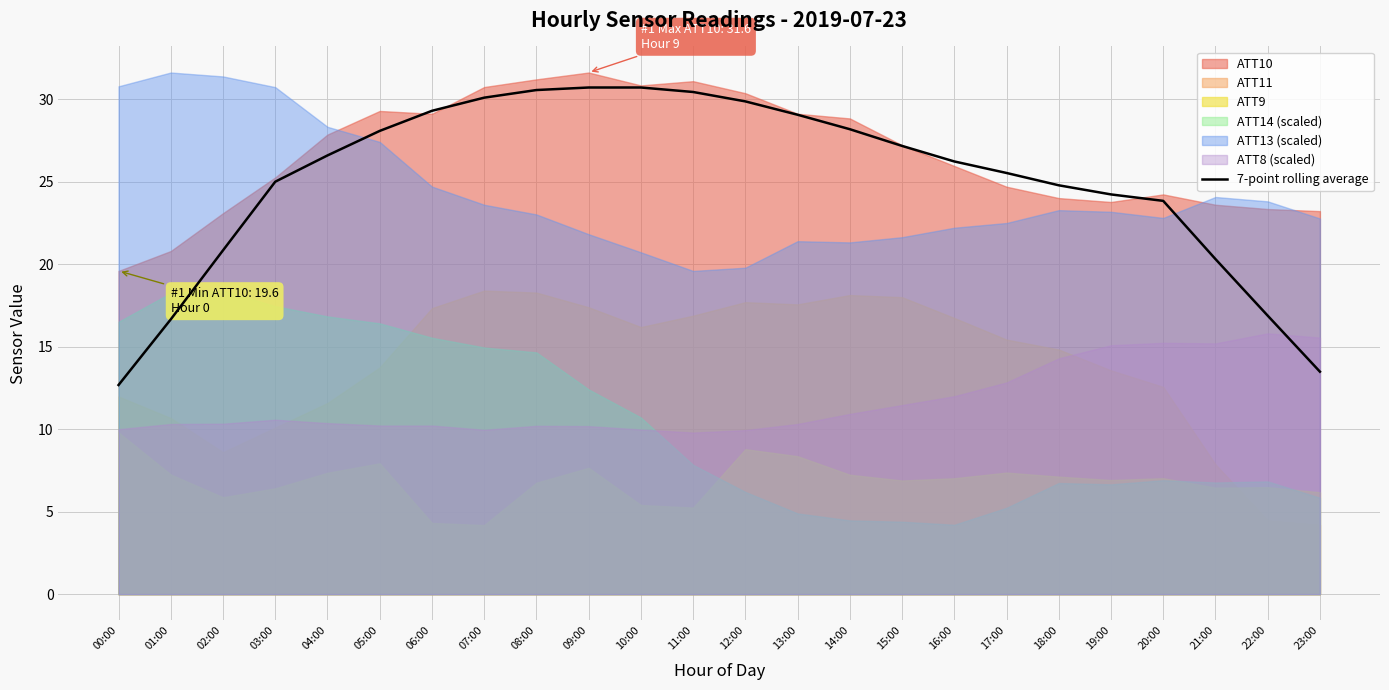

True or false: the data shows 25.5 at 17:00.

True